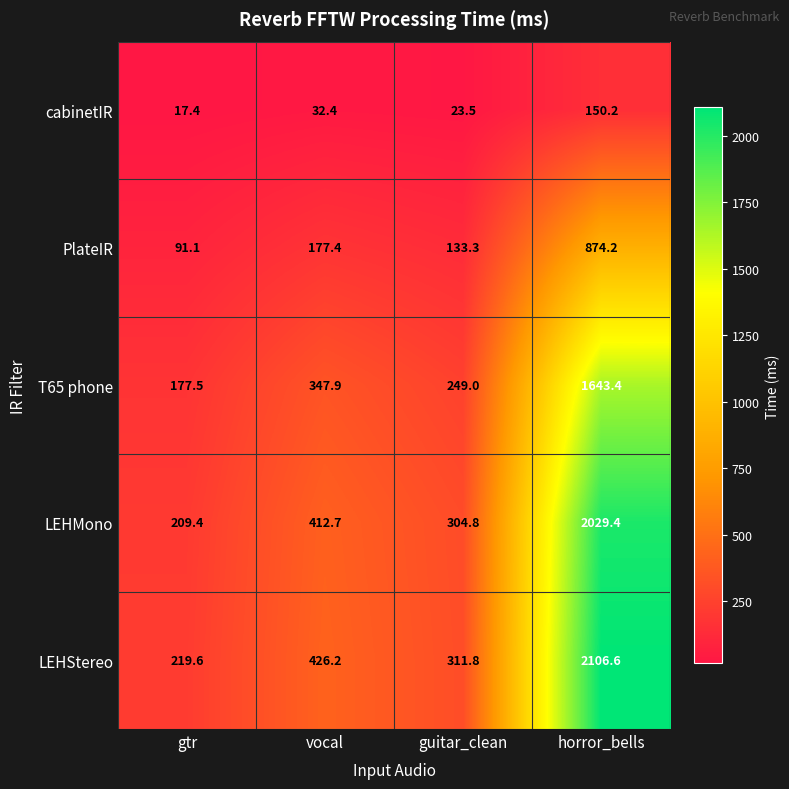

Which category has the lowest value in the cabinetIR series?

gtr